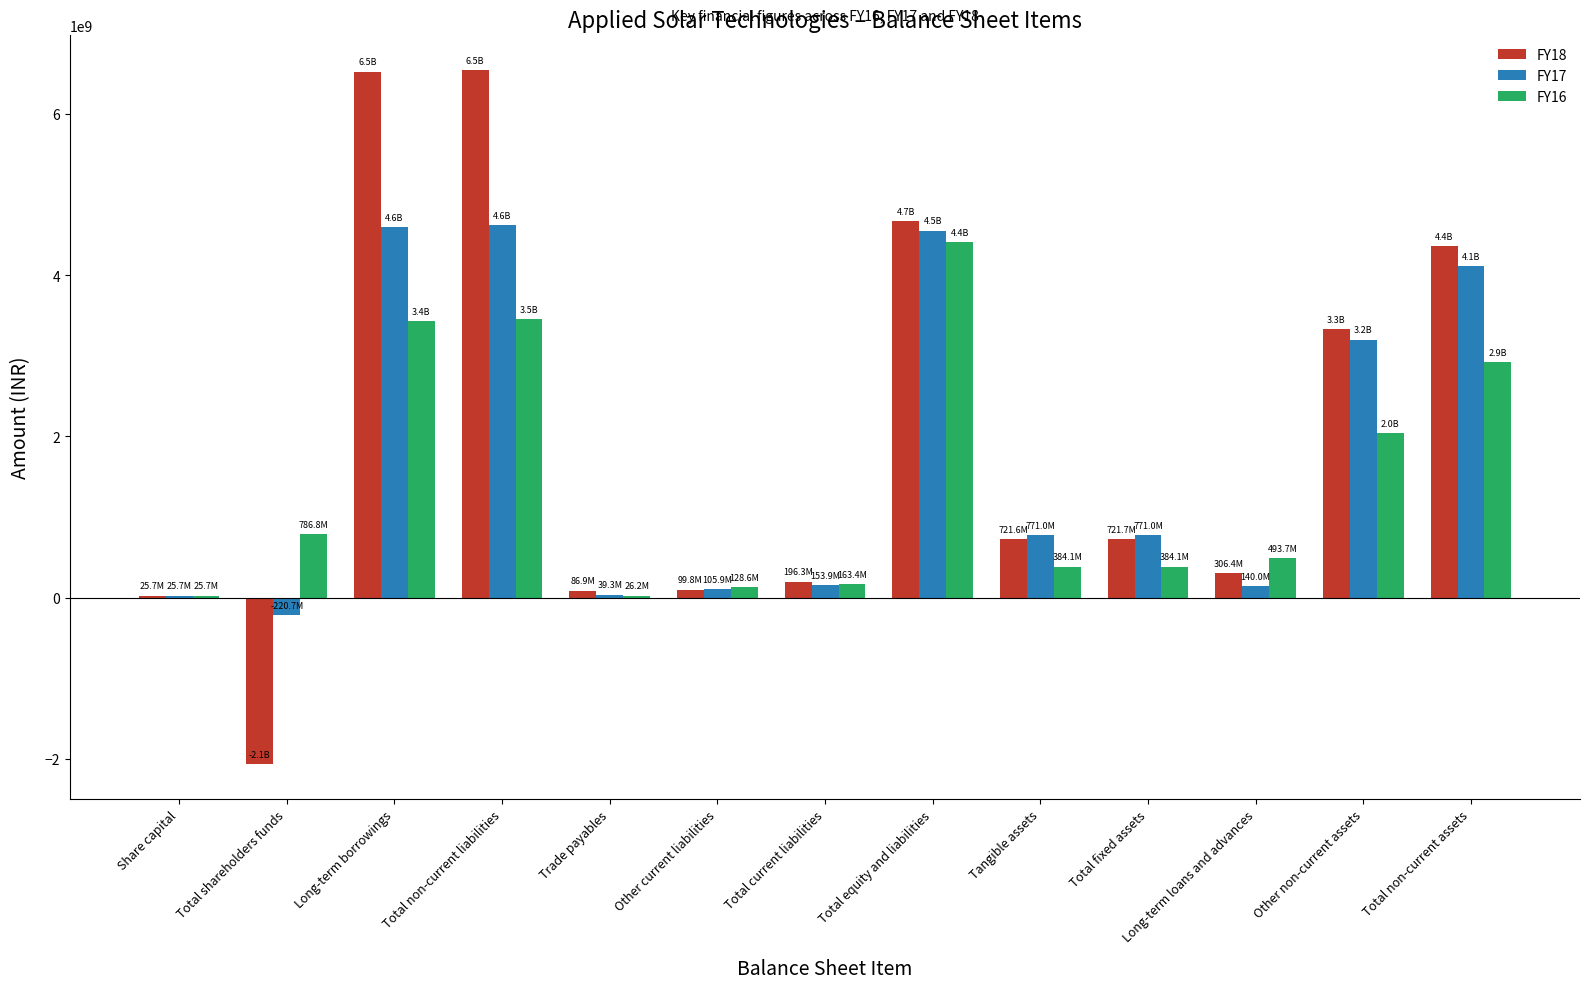

Are the bars horizontal?

No